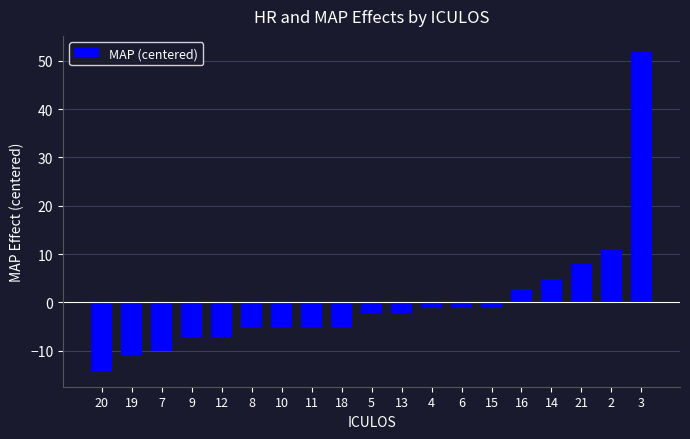

Which label corresponds to the largest value in the chart?

3